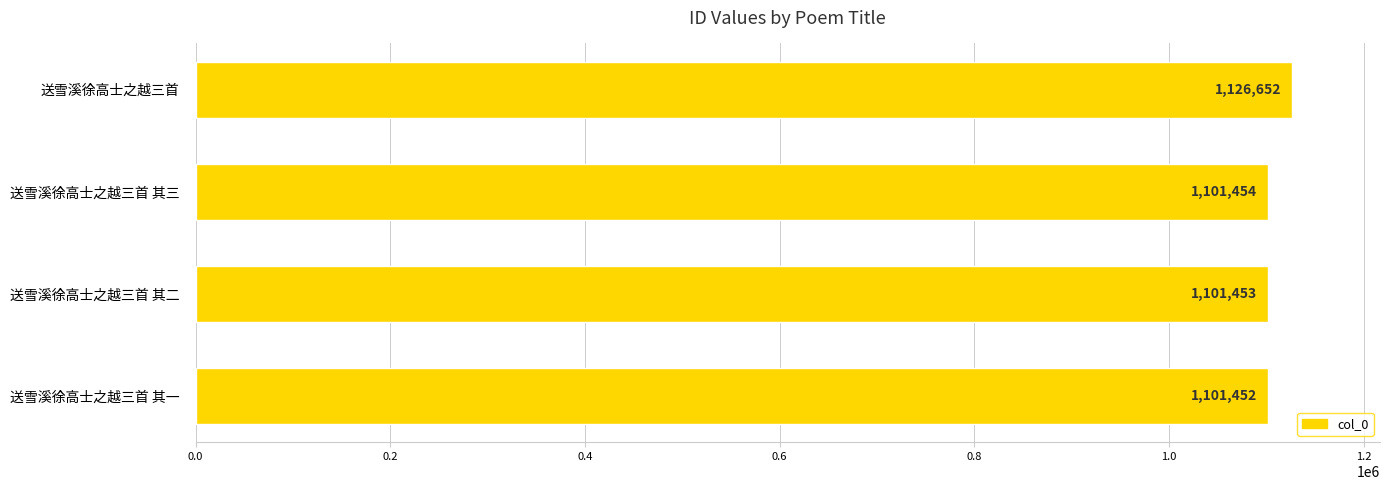

What is the smallest value displayed?

1101452